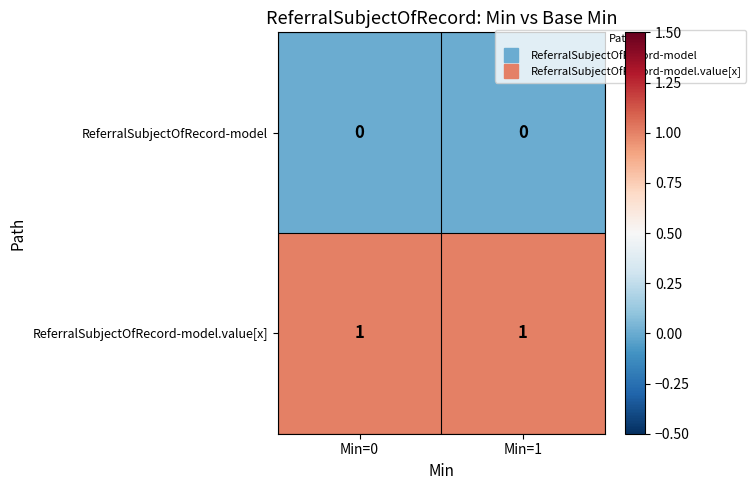

At how many categories does at least one series exceed 0?

2